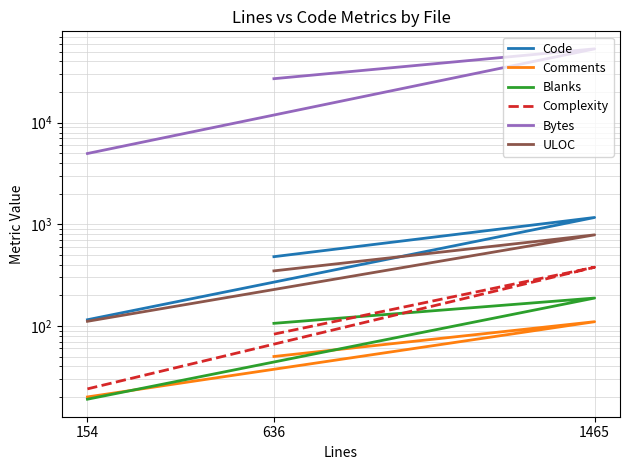

At which category is the sum across all series the highest?

1465